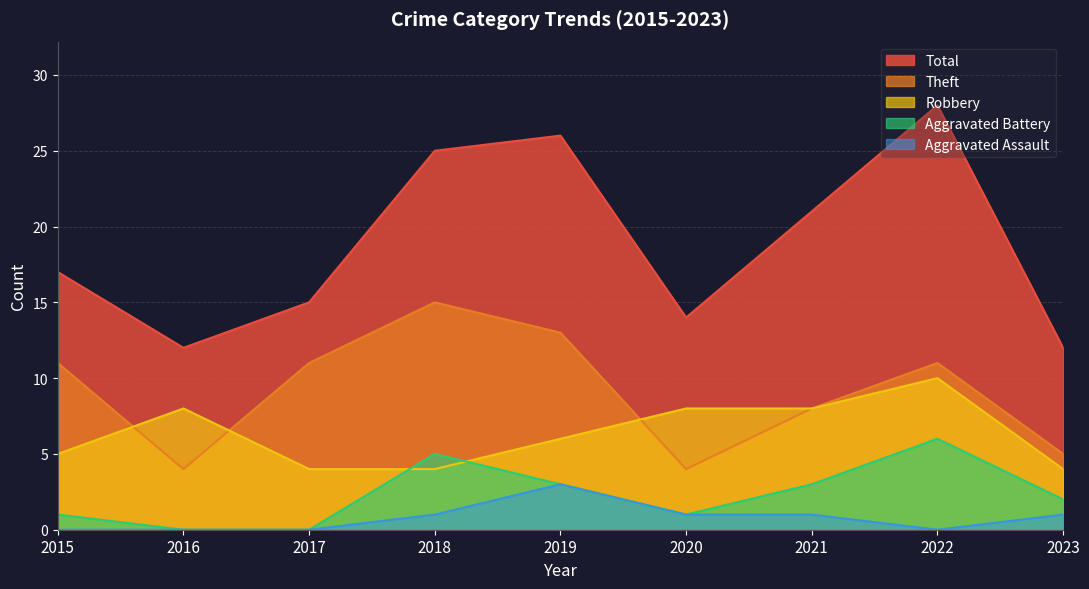

Is it true that Aggravated Assault equals -1 at 2022?

False